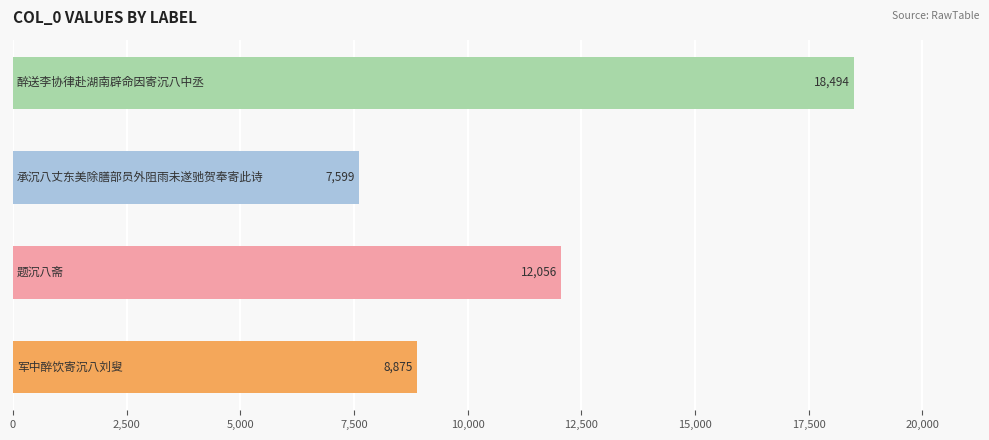

How many values are between 8875 and 18494?

3